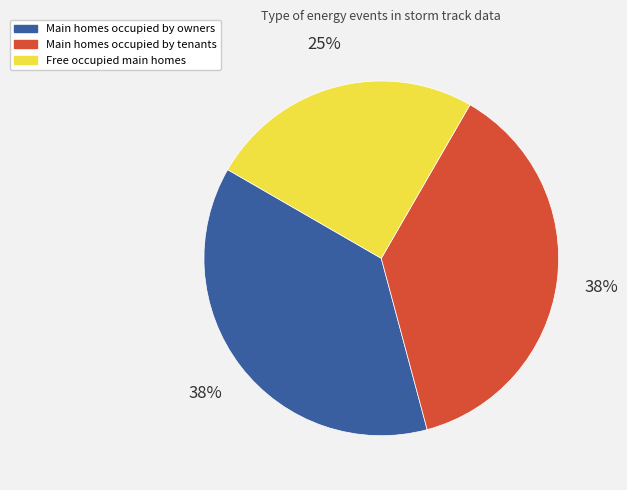

How many segments does this pie chart have?

3